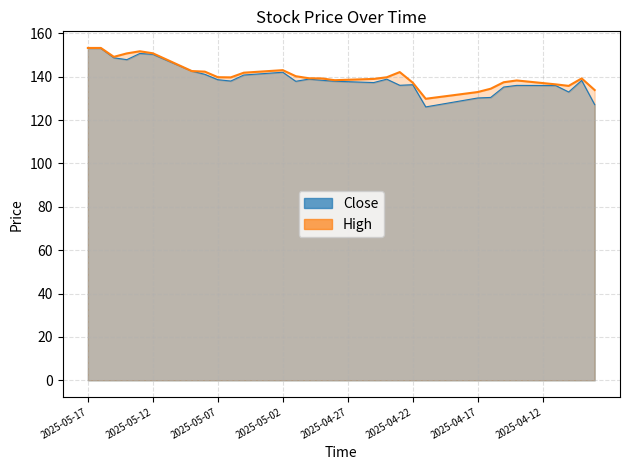

How many values in the High series are below 139?

17